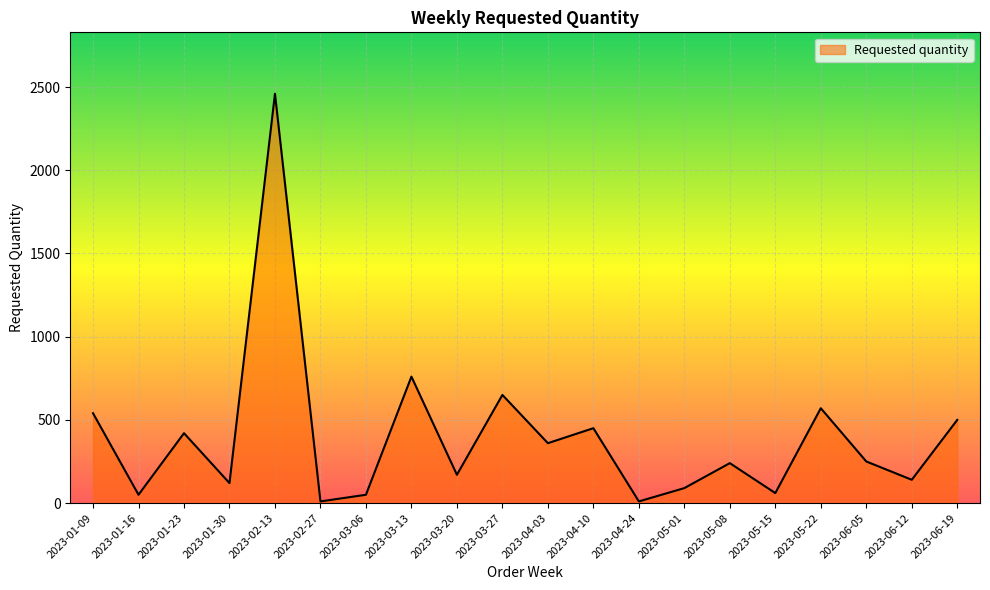

What is the maximum value shown in the chart?

2460